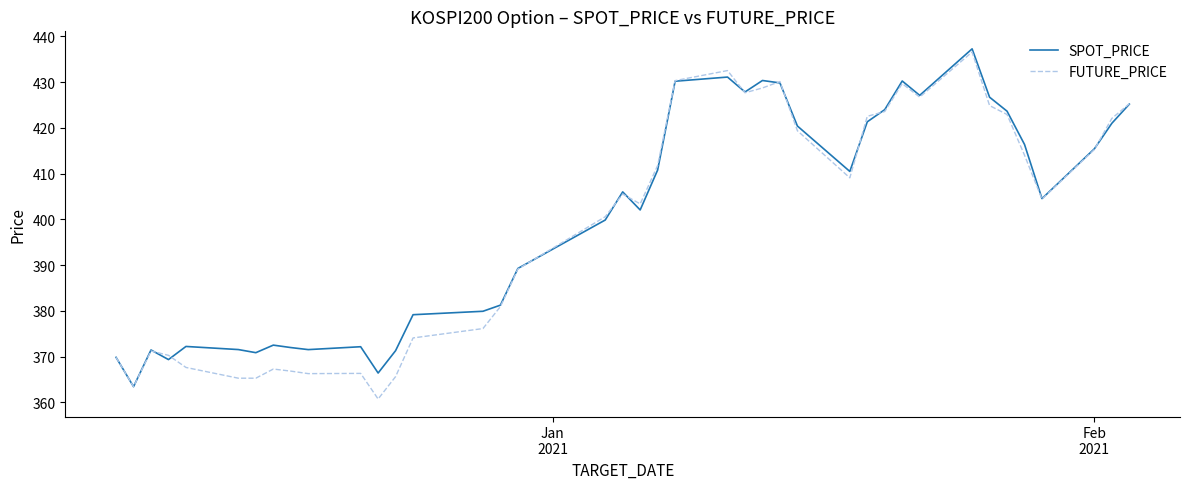

Rank the series by their average value, from highest to lowest.

SPOT_PRICE, FUTURE_PRICE